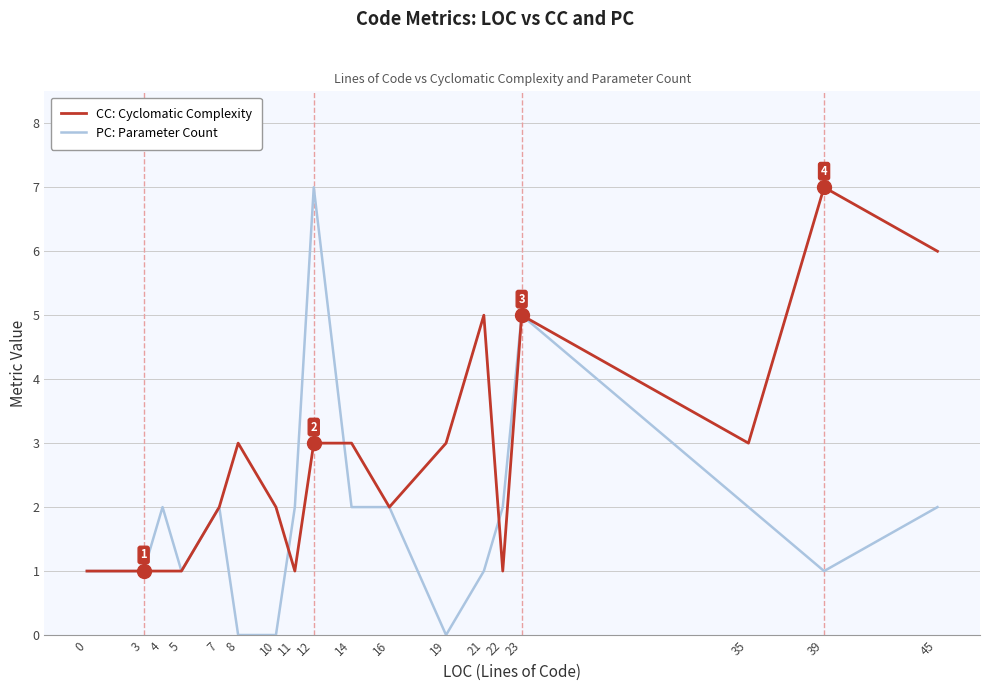

The value of CC: Cyclomatic Complexity at 19 is 3. True or false?

True